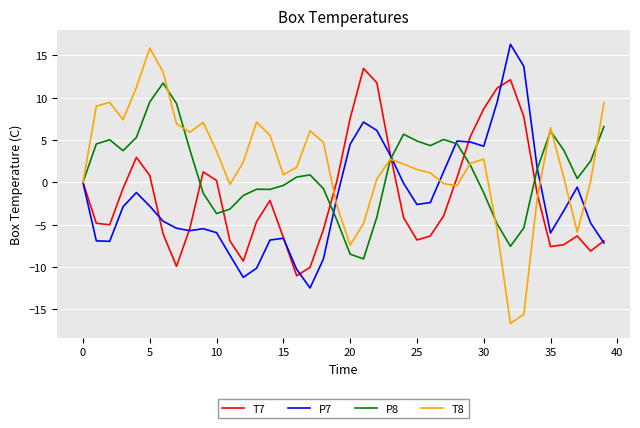

Which series has the widest spread of values?

T8